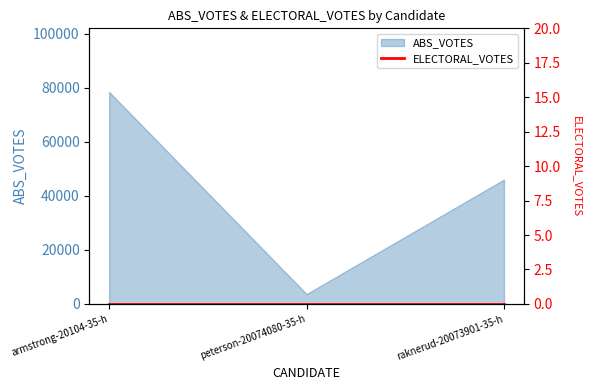

What is the change in value from armstrong-20104-35-h to raknerud-20073901-35-h?

-32425